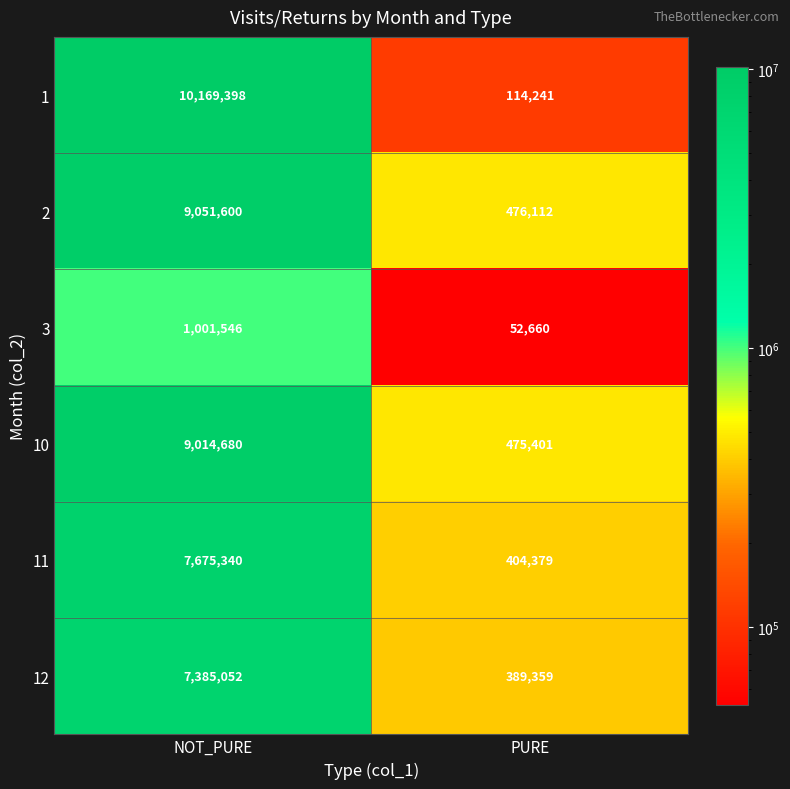

Reading left to right, extract all data points from this chart.

1: 10169398	114241
2: 9051600	476112
3: 1001546	52660
10: 9014680	475401
11: 7675340	404379
12: 7385052	389359